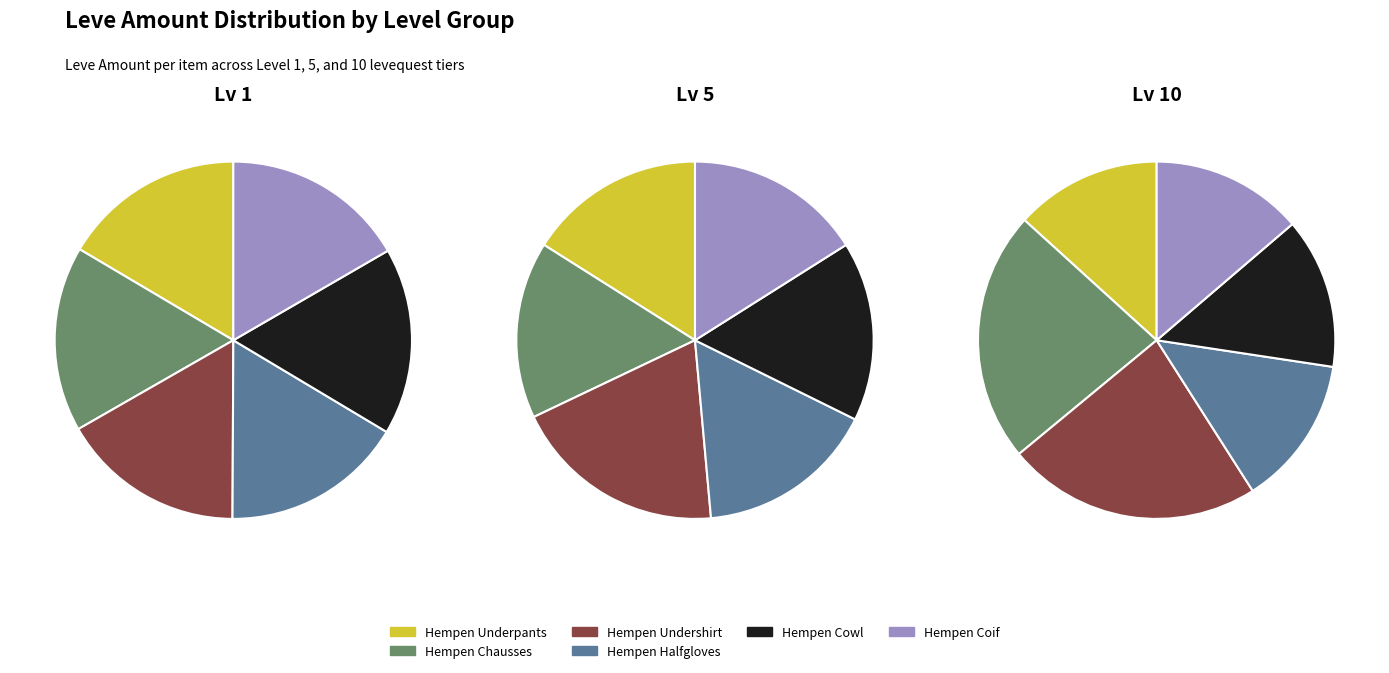

The Hempen Coif slice represents 25% of the pie. True or false?

False